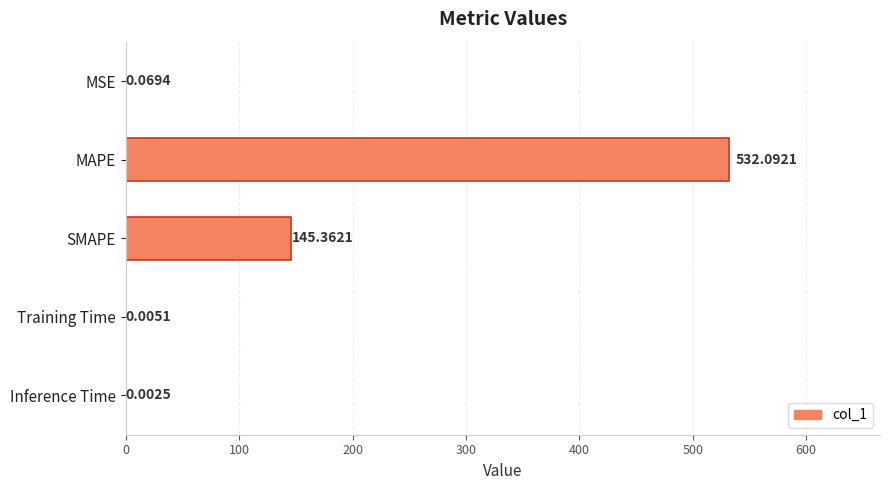

Where is the data nearest to the value 266?

SMAPE